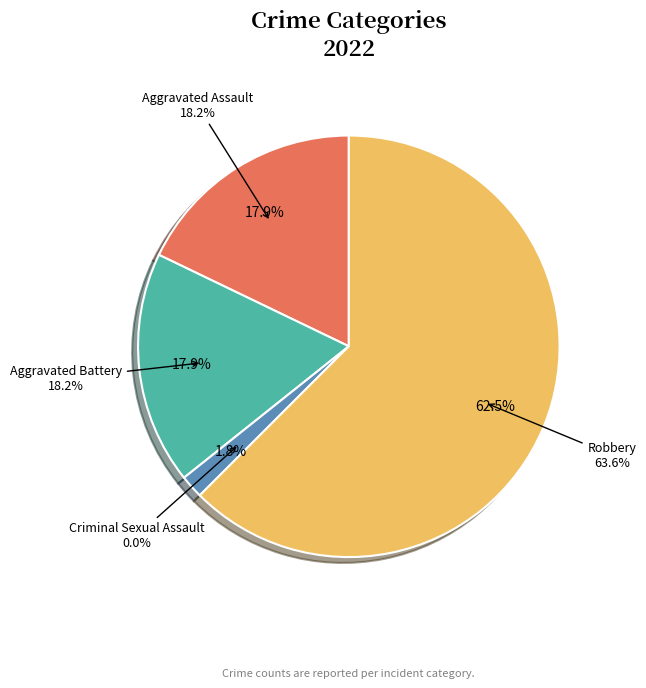

To the nearest percent, what is the difference between the Criminal Sexual Assault and Aggravated Assault slice percentages?

18%